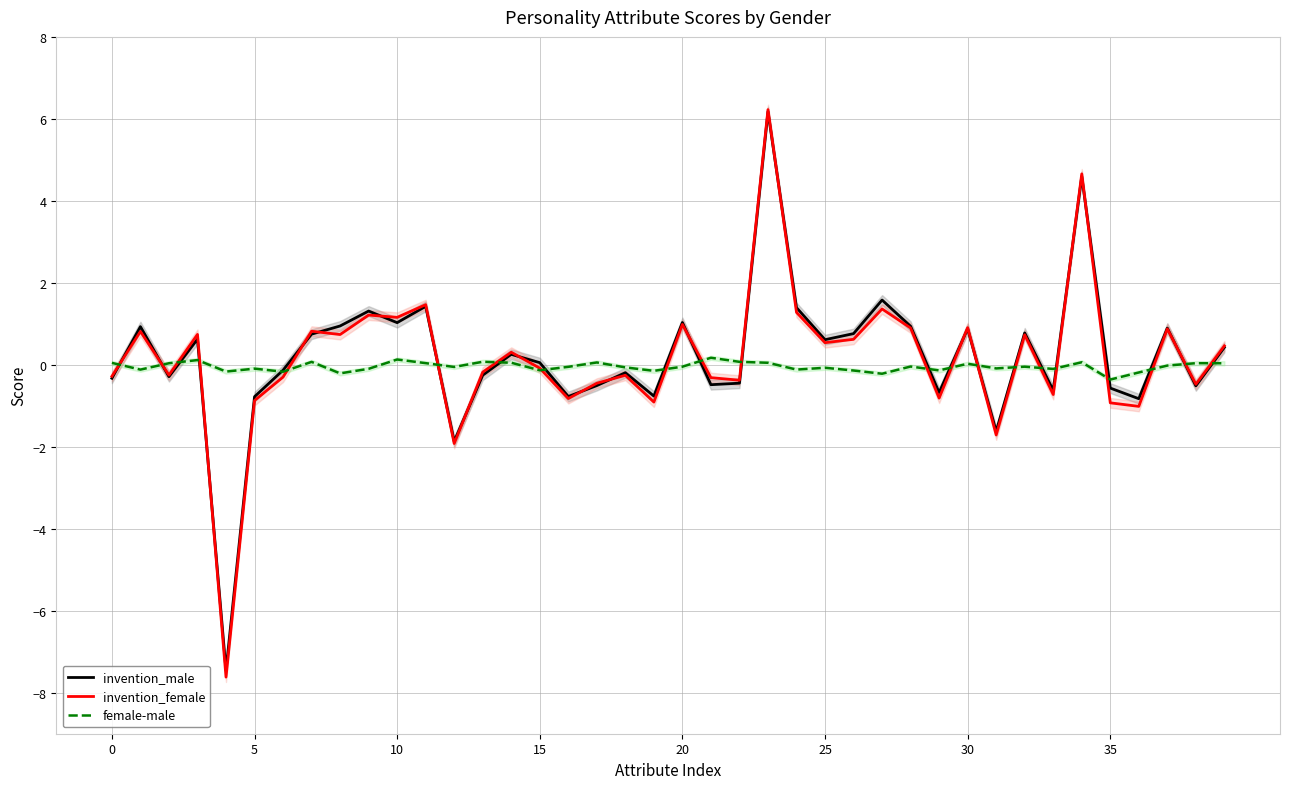

What is the minimum value for invention_female?

-7.6